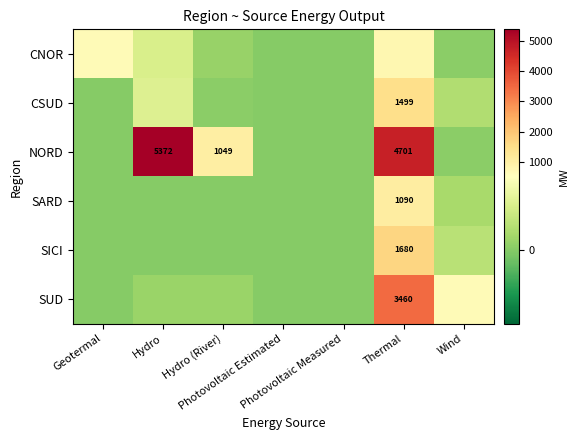

Is it true that CNOR equals -497 at Photovoltaic Estimated?

False